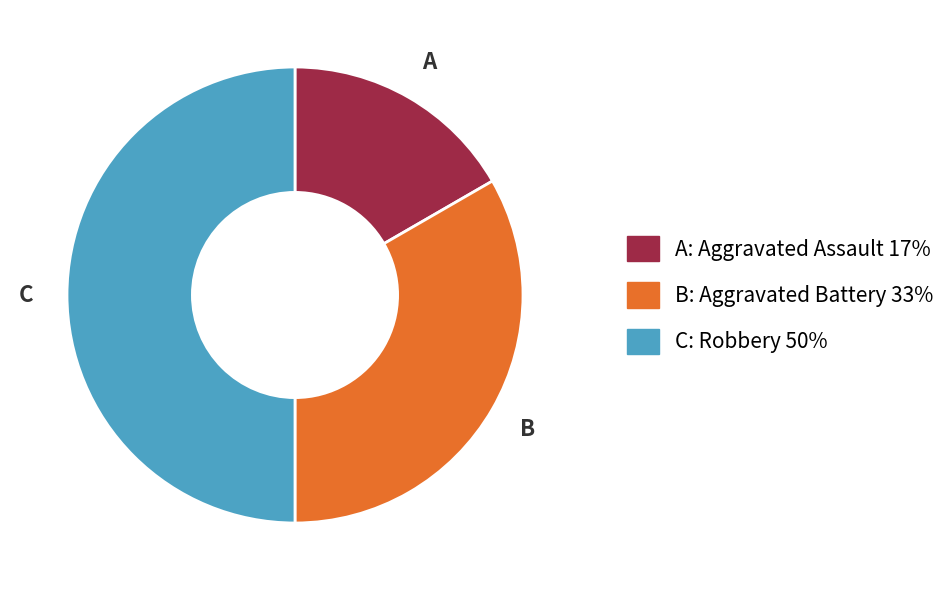

Count the number of slices in the pie.

3